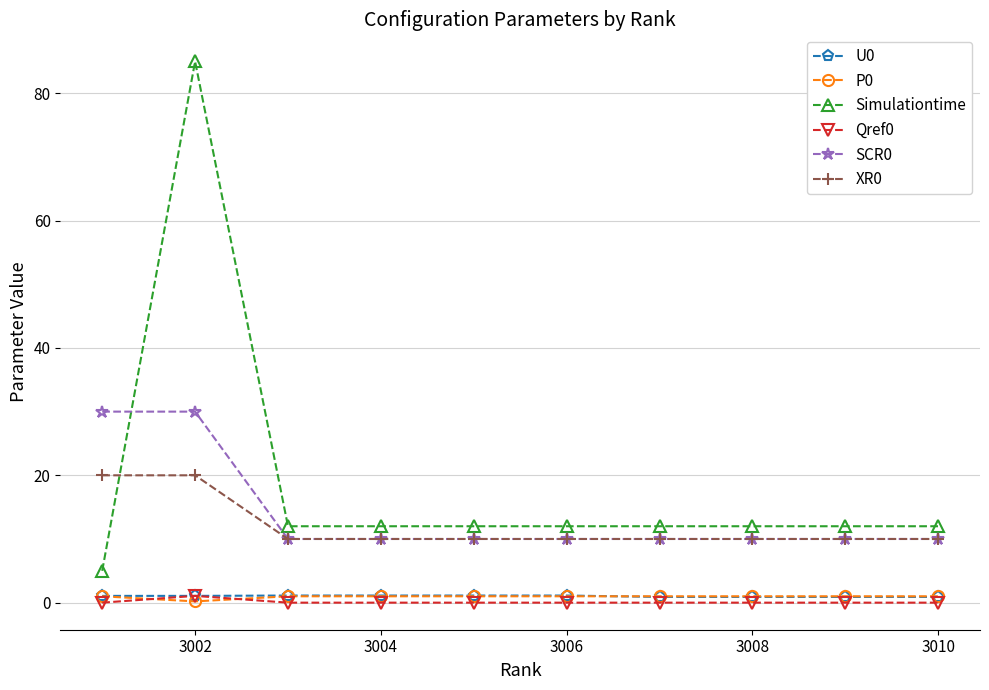

At how many categories does at least one series exceed 7?

10